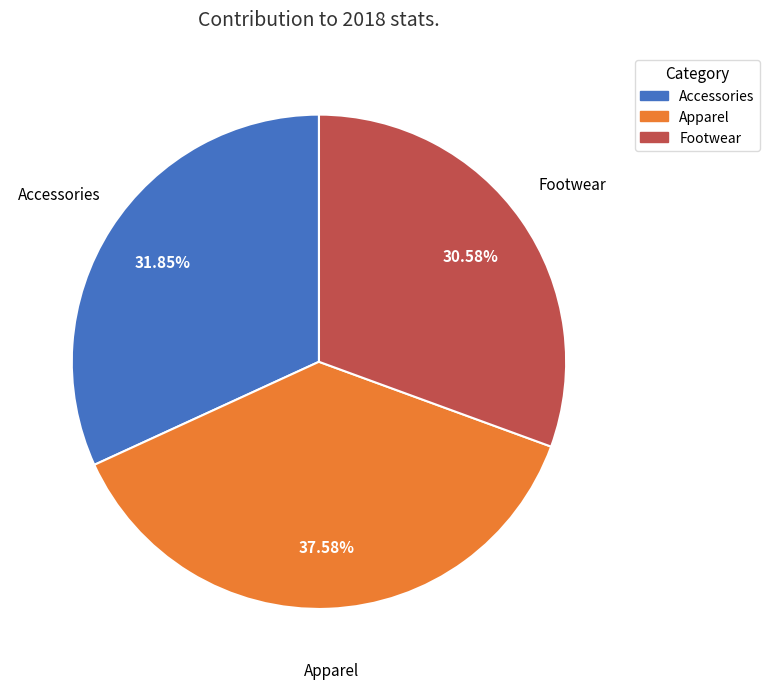

Combined, do Accessories and Apparel account for over 50%?

Yes